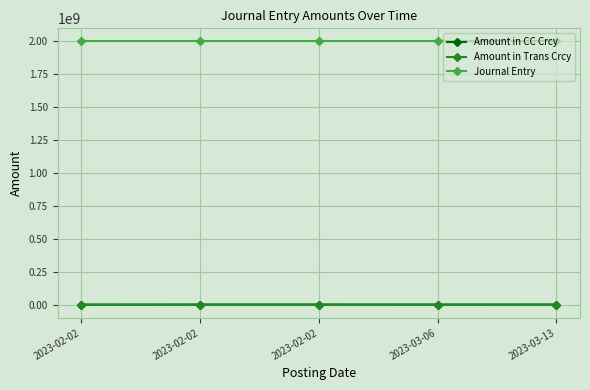

The value of Amount in Trans Crcy at 2023-02-02 is -67755.8. True or false?

False